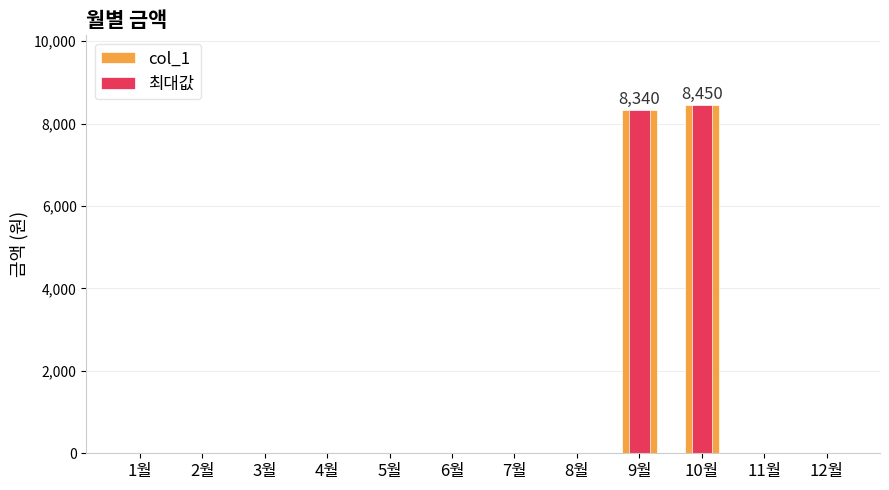

Between 2월 and 6월, which series saw the biggest shift?

col_1